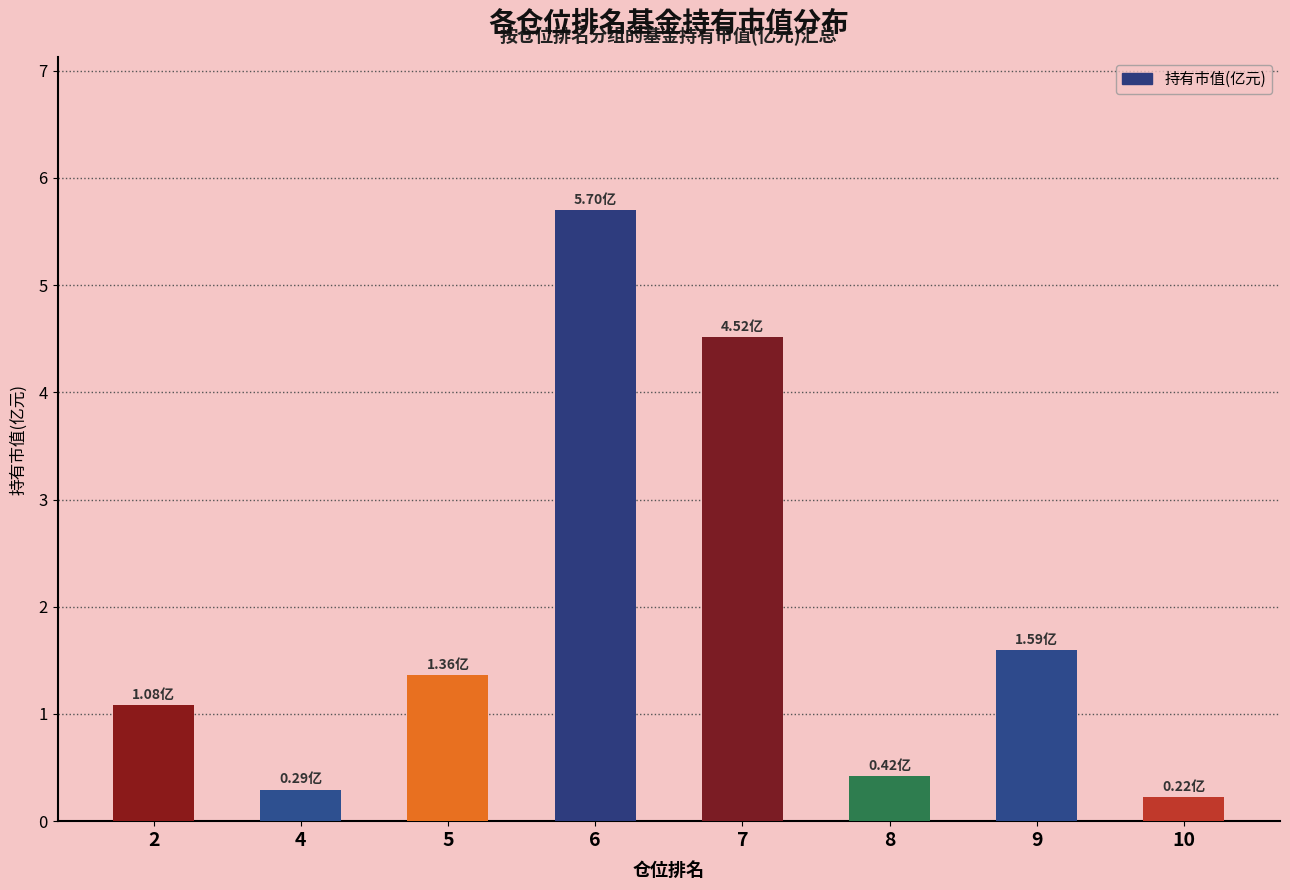

Reading right to left, extract all data points from this chart.

0.2	1.6	0.4	4.5	5.7	1.4	0.3	1.1